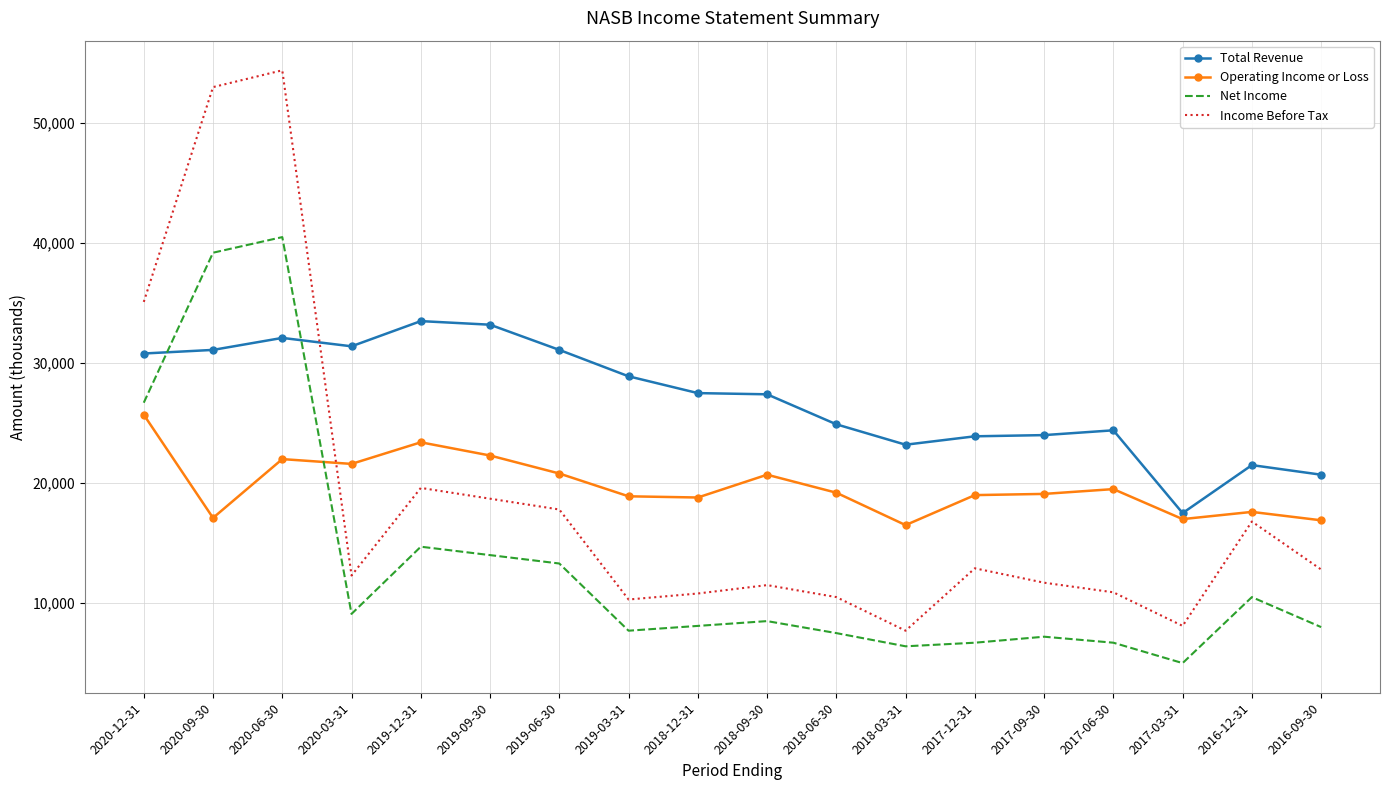

Rank the series by their maximum value, from highest to lowest.

Income Before Tax, Net Income, Total Revenue, Operating Income or Loss